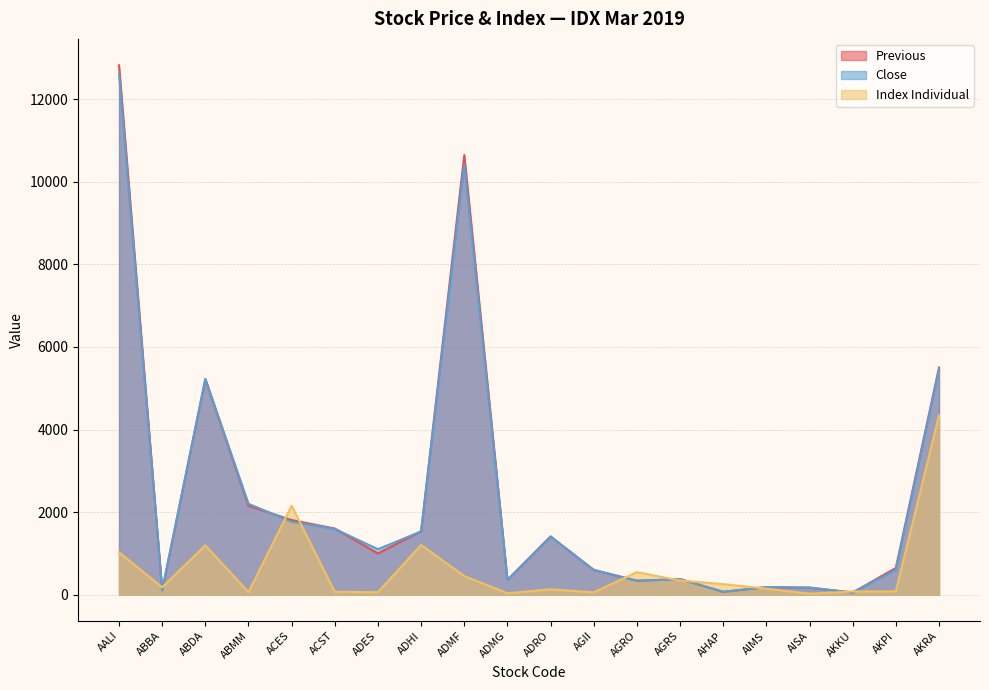

At which label does Close first exceed 1100?

AALI